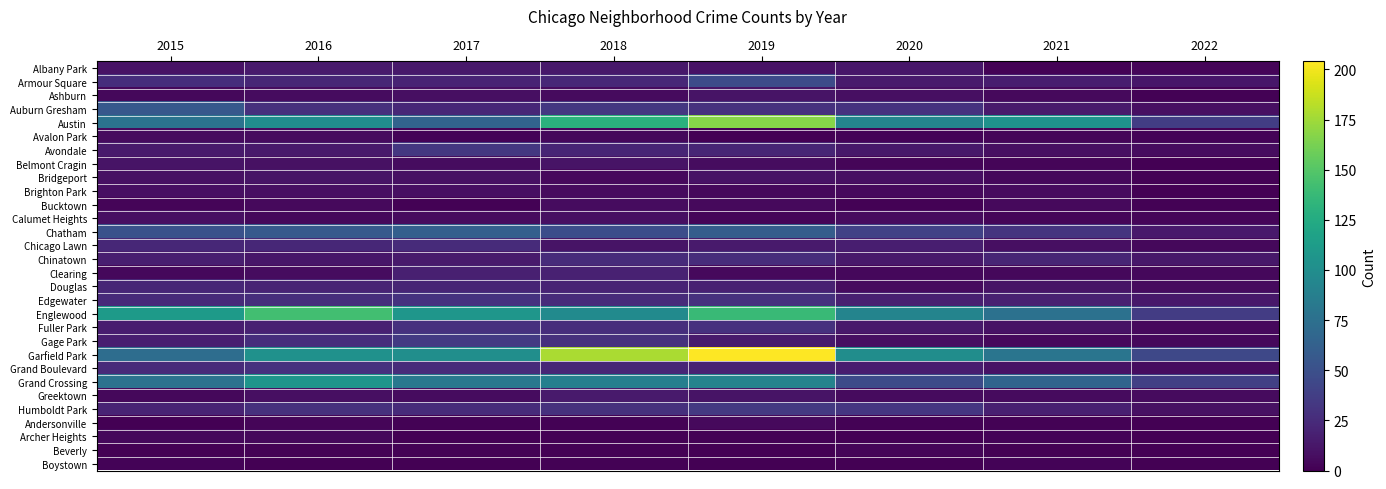

Reading left to right, extract all data points from this chart.

Albany Park: 2015=10	2016=15	2017=13	2018=13	2019=10	2020=12	2021=1	2022=3
Armour Square: 2015=27	2016=22	2017=20	2018=23	2019=47	2020=15	2021=16	2022=12
Ashburn: 2015=4	2016=7	2017=8	2018=6	2019=11	2020=8	2021=5	2022=1
Auburn Gresham: 2015=56	2016=28	2017=23	2018=33	2019=29	2020=30	2021=15	2022=8
Austin: 2015=78	2016=99	2017=65	2018=130	2019=167	2020=92	2021=104	2022=37
Avalon Park: 2015=6	2016=6	2017=2	2018=4	2019=0	2020=2	2021=3	2022=2
Avondale: 2015=15	2016=14	2017=33	2018=21	2019=21	2020=13	2021=8	2022=7
Belmont Cragin: 2015=11	2016=9	2017=7	2018=11	2019=7	2020=3	2021=3	2022=0
Bridgeport: 2015=9	2016=11	2017=9	2018=5	2019=10	2020=8	2021=4	2022=1
Brighton Park: 2015=8	2016=8	2017=8	2018=6	2019=4	2020=5	2021=6	2022=0
Bucktown: 2015=3	2016=5	2017=1	2018=7	2019=5	2020=1	2021=5	2022=1
Calumet Heights: 2015=8	2016=4	2017=6	2018=8	2019=3	2020=6	2021=3	2022=3
Chatham: 2015=51	2016=57	2017=62	2018=48	2019=60	2020=40	2021=31	2022=14
Chicago Lawn: 2015=23	2016=23	2017=25	2018=11	2019=15	2020=17	2021=8	2022=4
Chinatown: 2015=17	2016=12	2017=15	2018=25	2019=26	2020=14	2021=21	2022=13
Clearing: 2015=4	2016=7	2017=18	2018=19	2019=5	2020=4	2021=4	2022=4
Douglas: 2015=22	2016=20	2017=21	2018=20	2019=19	2020=6	2021=11	2022=6
Edgewater: 2015=24	2016=27	2017=30	2018=25	2019=29	2020=18	2021=18	2022=13
Englewood: 2015=111	2016=142	2017=107	2018=98	2019=138	2020=92	2021=76	2022=36
Fuller Park: 2015=16	2016=19	2017=29	2018=27	2019=29	2020=14	2021=10	2022=5
Gage Park: 2015=17	2016=27	2017=35	2018=28	2019=15	2020=8	2021=5	2022=4
Garfield Park: 2015=73	2016=103	2017=101	2018=178	2019=204	2020=100	2021=79	2022=44
Grand Boulevard: 2015=24	2016=29	2017=25	2018=22	2019=19	2020=16	2021=10	2022=7
Grand Crossing: 2015=77	2016=106	2017=82	2018=88	2019=91	2020=47	2021=66	2022=39
Greektown: 2015=4	2016=8	2017=7	2018=15	2019=11	2020=6	2021=6	2022=6
Humboldt Park: 2015=20	2016=28	2017=25	2018=28	2019=34	2020=32	2021=18	2022=9
Andersonville: 2015=0	2016=3	2017=1	2018=1	2019=5	2020=1	2021=1	2022=0
Archer Heights: 2015=4	2016=4	2017=0	2018=1	2019=1	2020=0	2021=2	2022=0
Beverly: 2015=0	2016=1	2017=1	2018=1	2019=0	2020=3	2021=0	2022=0
Boystown: 2015=2	2016=0	2017=0	2018=1	2019=0	2020=0	2021=2	2022=0